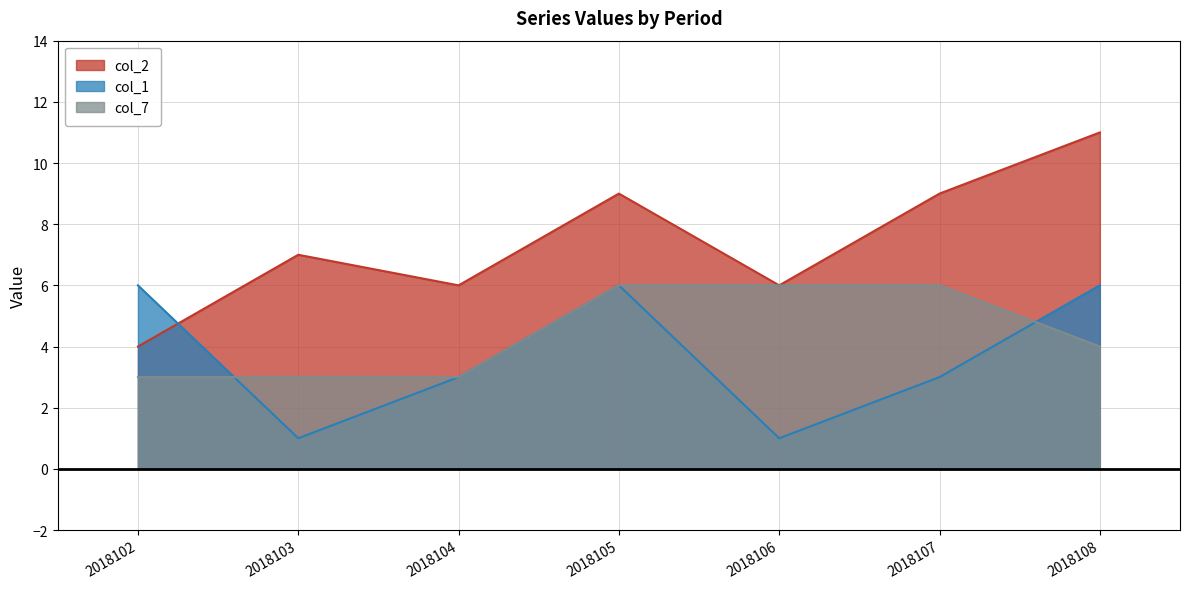

At which category is the sum across all series the highest?

2018105